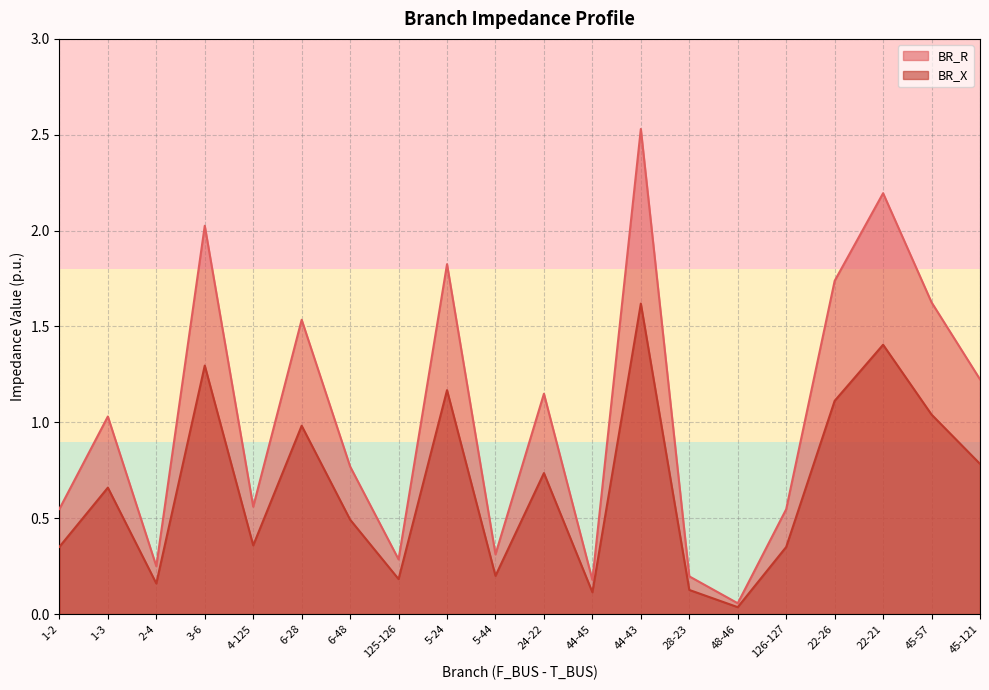

What is the label of the 16th point from the left?

126-127